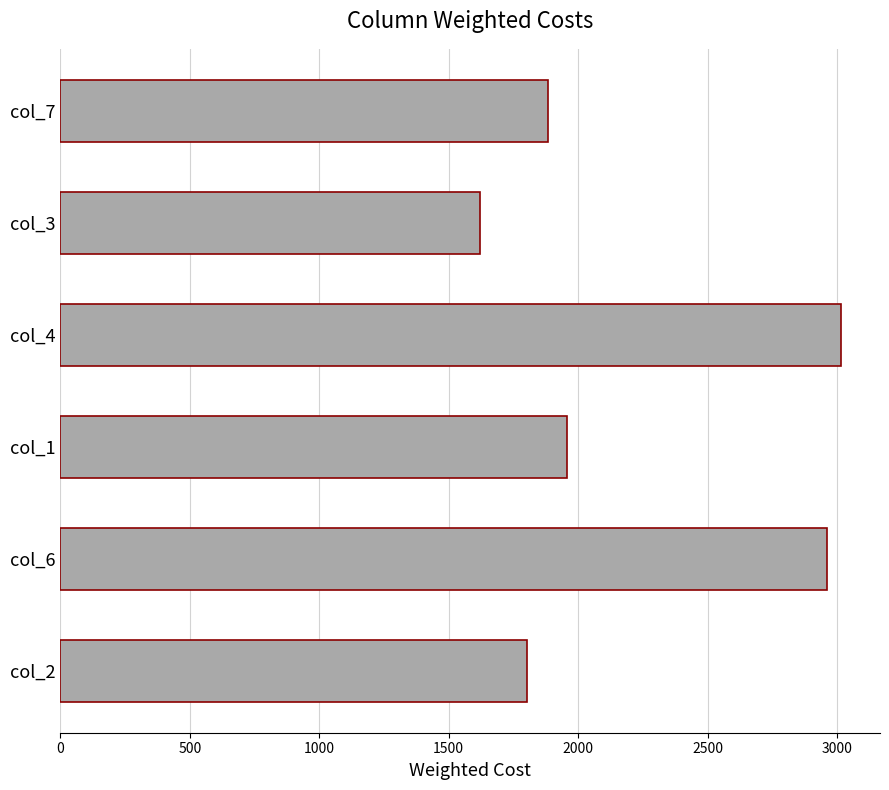

Which has a higher value, col_7 or col_1?

col_1